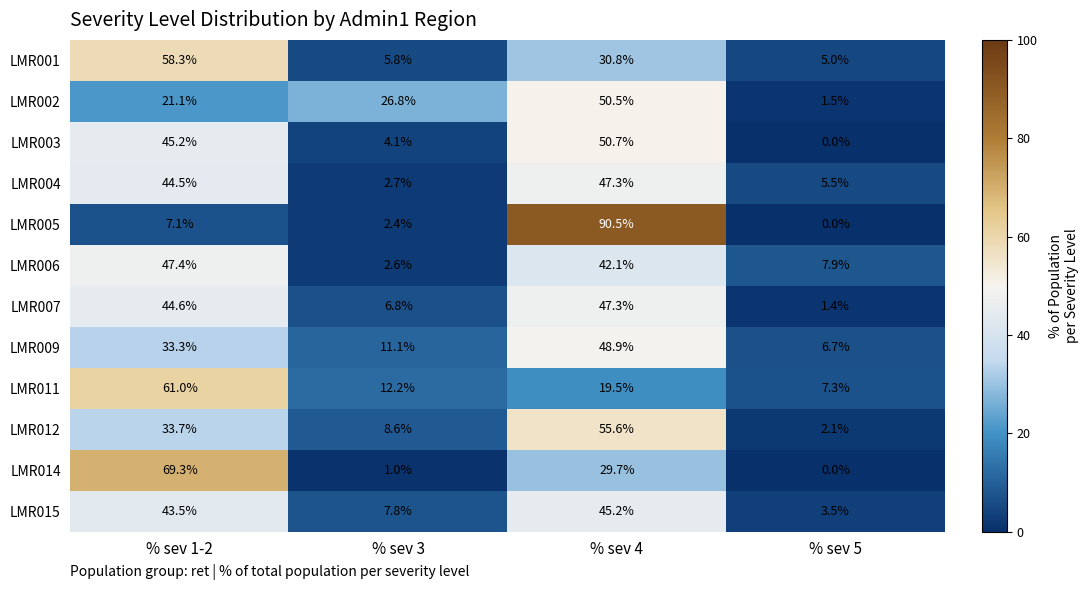

The LMR015 series shows 45.2 at % sev 4. True or false?

True